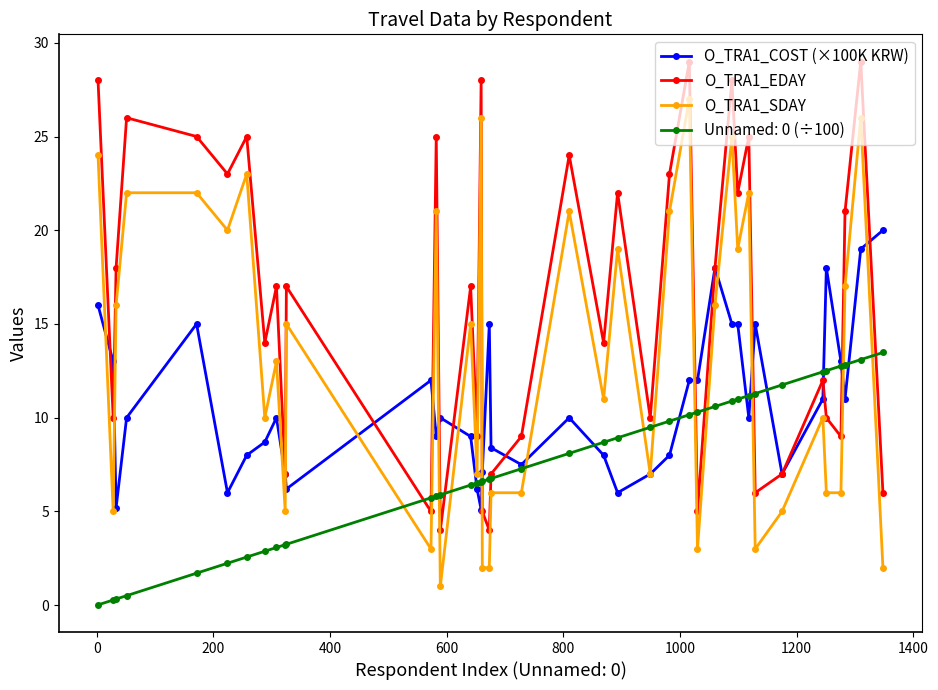

What is the highest value of the O_TRA1_SDAY series?

27.0